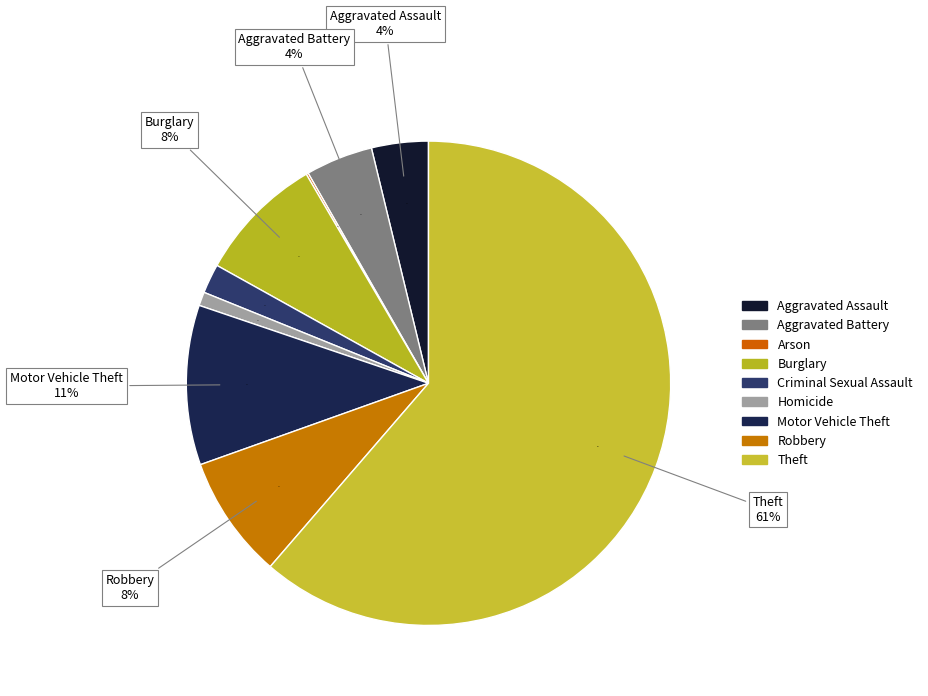

To the nearest percent, what is the average slice percentage?

11%